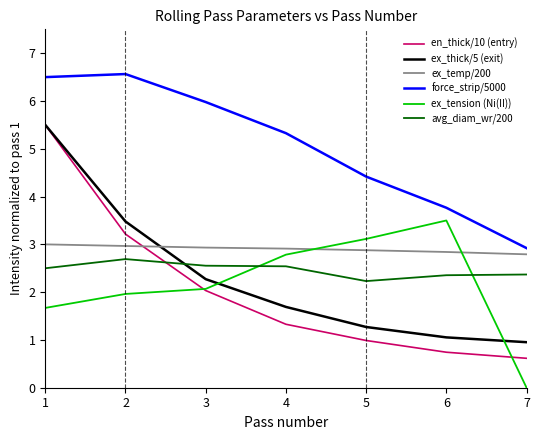

Between which two adjacent categories do en_thick/10 (entry) and ex_temp/200 first intersect?

2 and 3